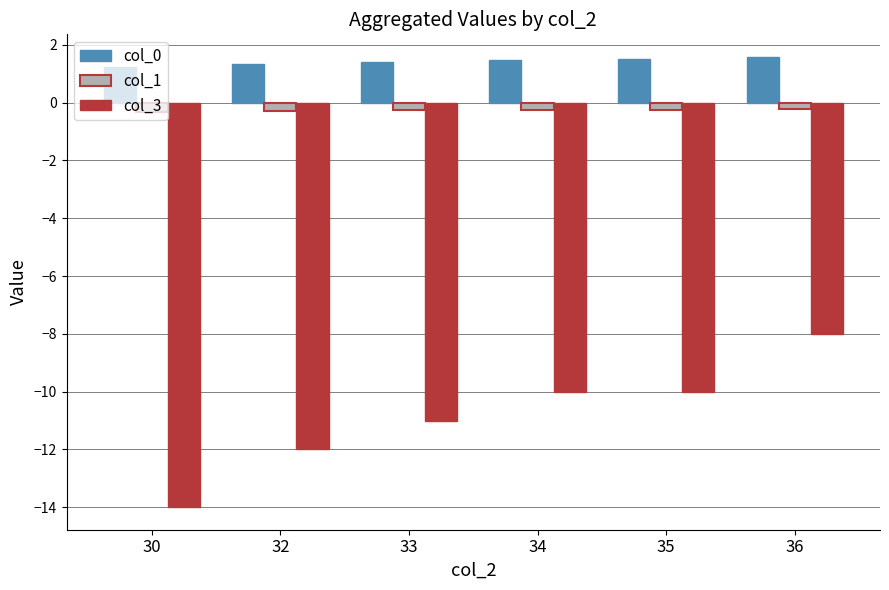

How many bars are there in total?

18